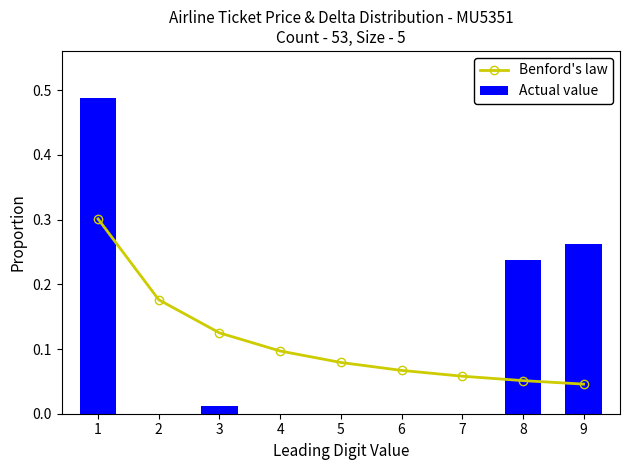

What is the spread (max minus min) of values at 4?

0.1